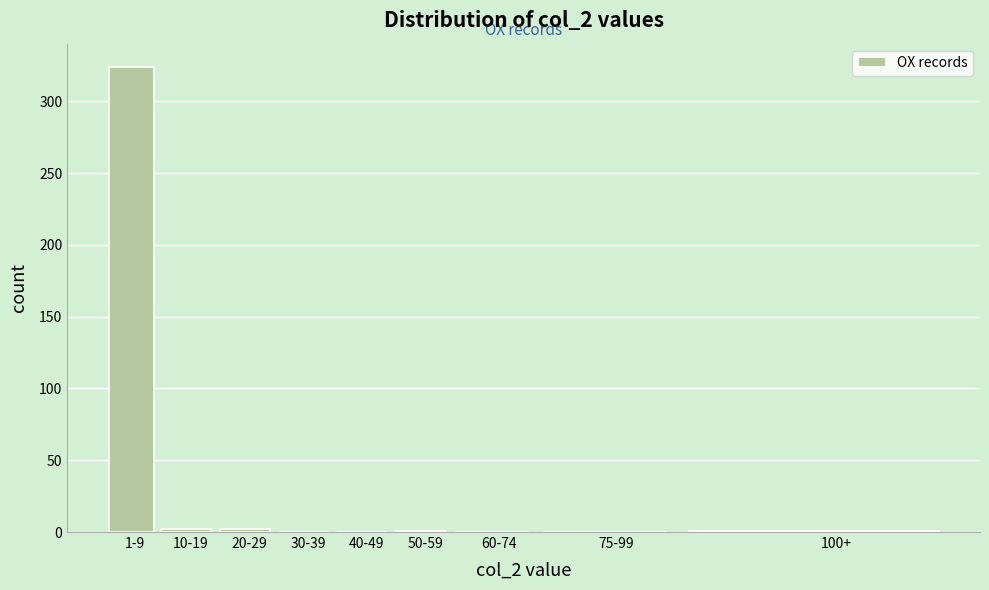

True or false: the data shows 1 at 50-59.

True